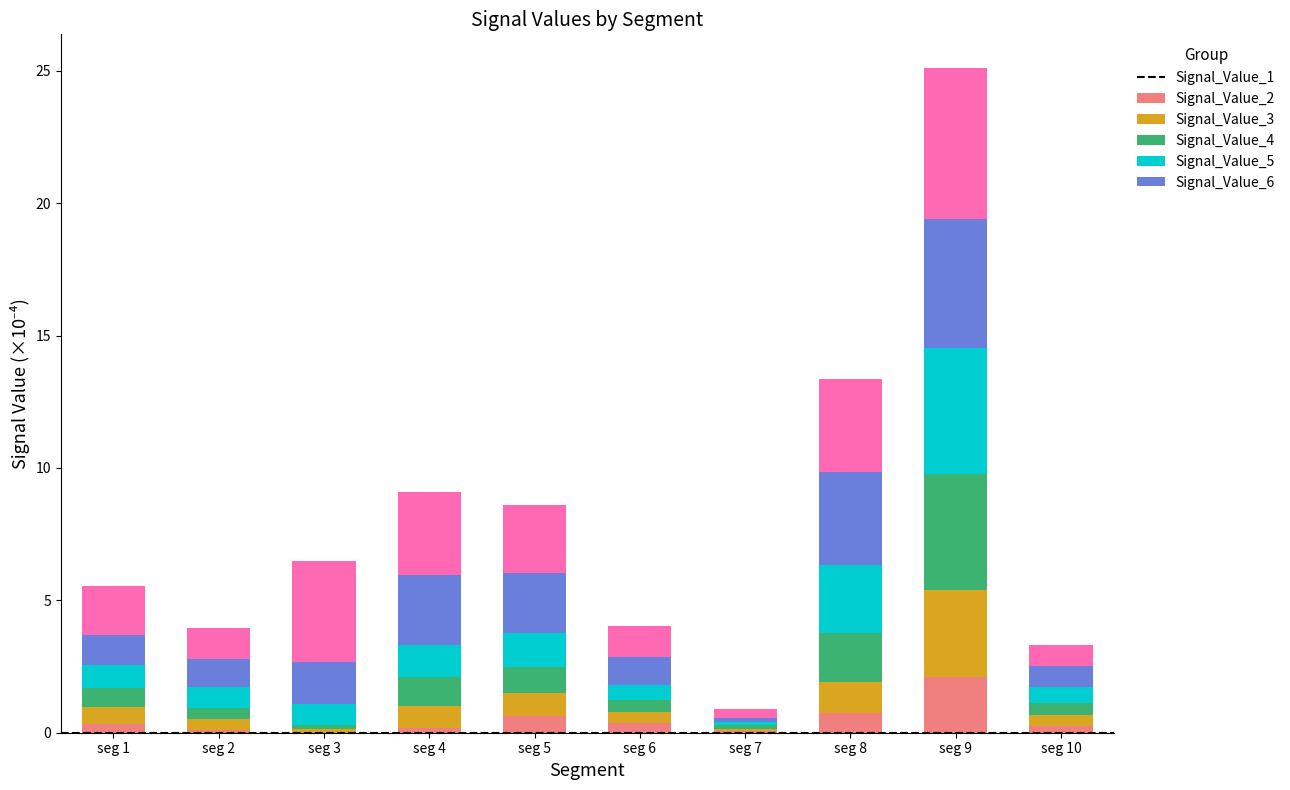

True or false: Signal_Value_1 has a value of 0.2 at seg 10.

True